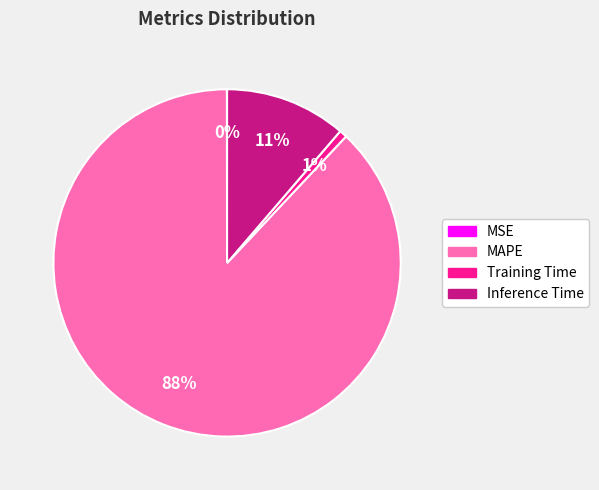

What is the majority slice?

MAPE